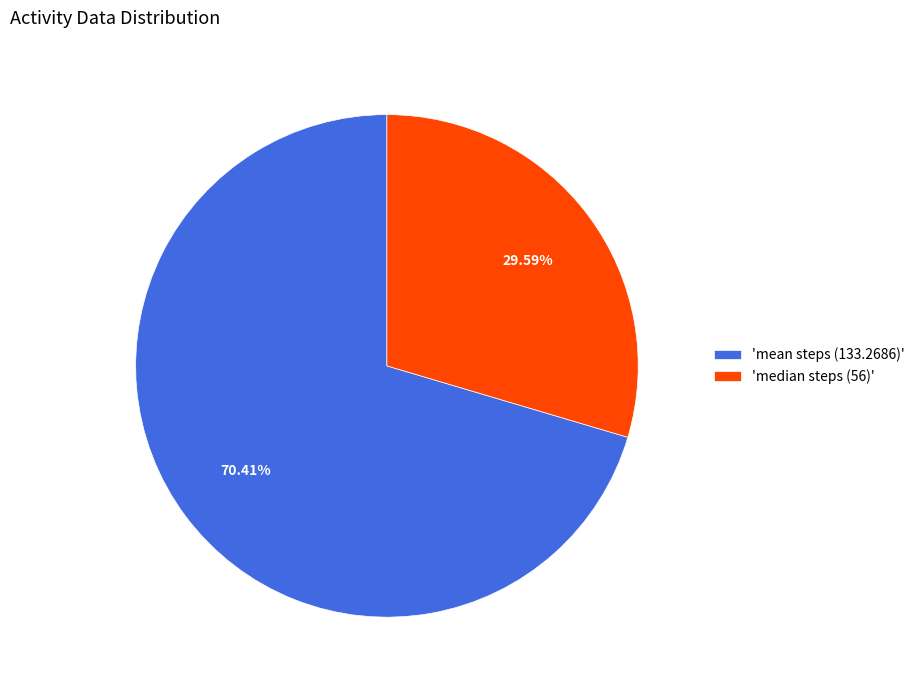

Is there any slice that represents more than half of the pie?

Yes